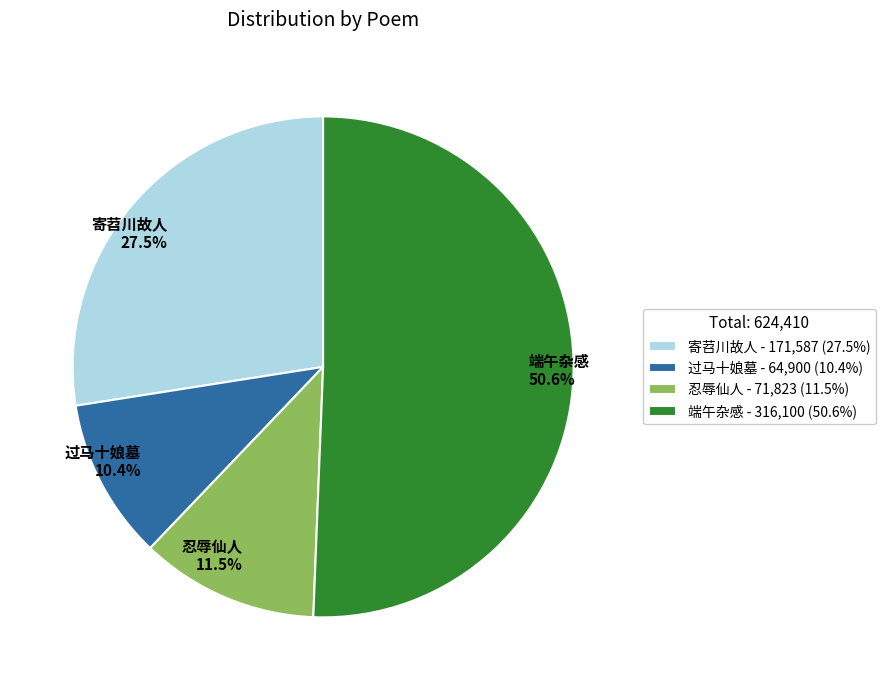

Does any single category account for the majority?

Yes